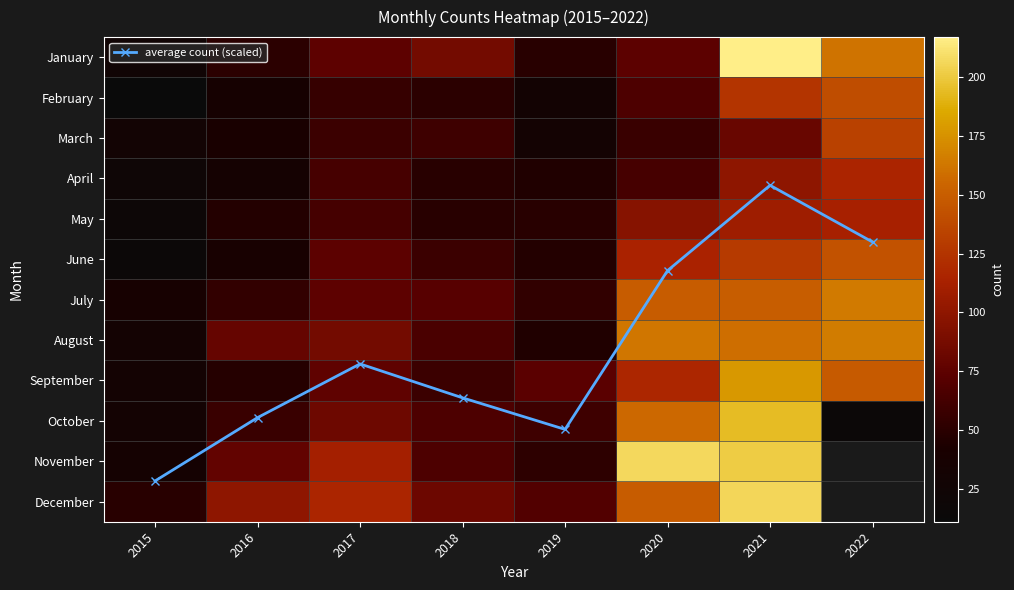

What is the difference between the highest and lowest values at 2019?

63.8